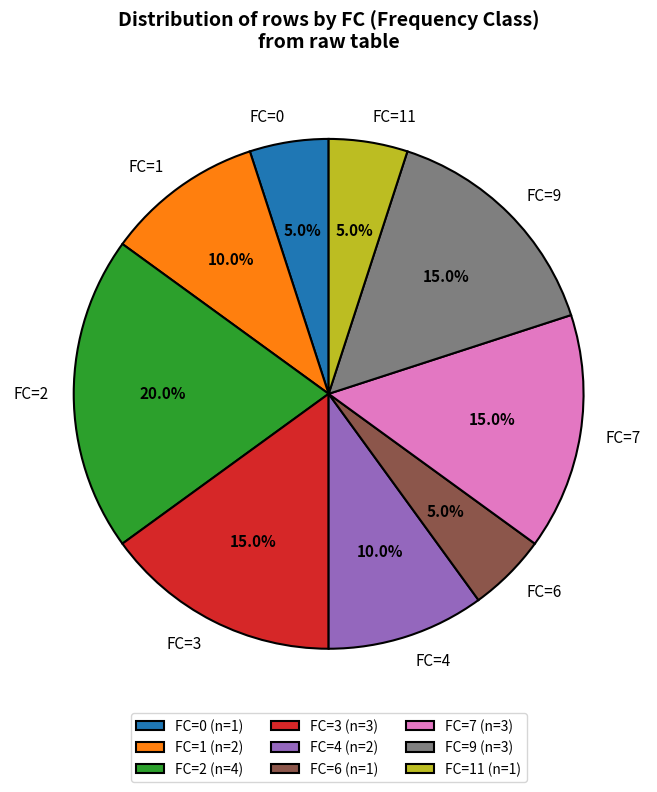

Is there a majority slice in this chart?

No